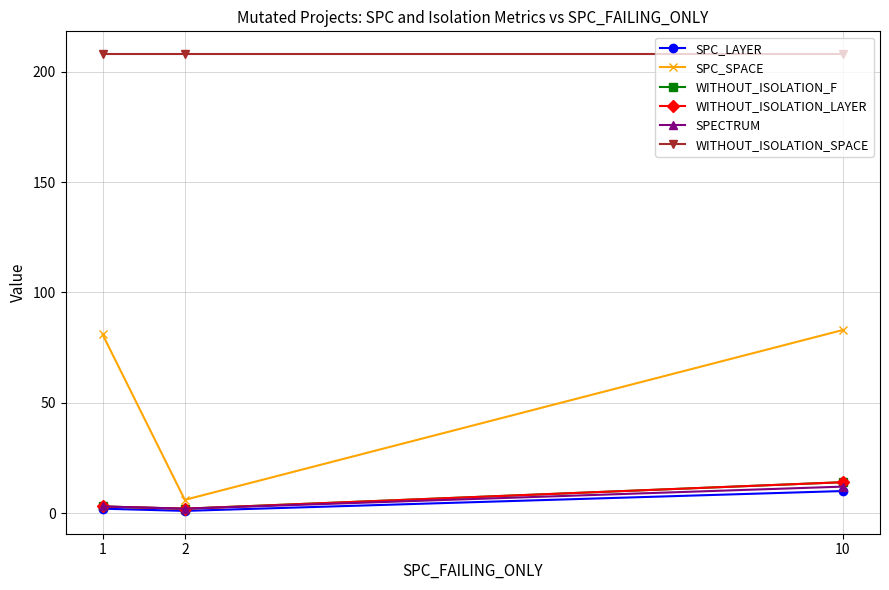

What is the sum of the SPECTRUM values at 2 and 10?

14